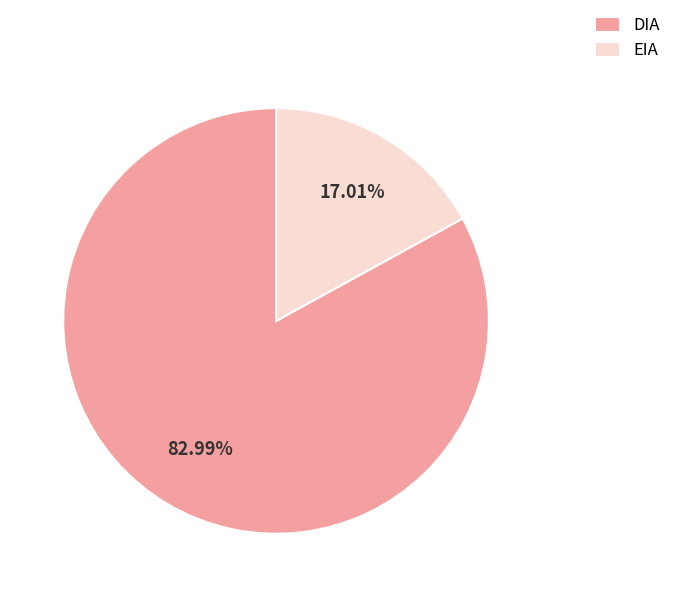

Do DIA and EIA together represent more than half of the pie?

Yes